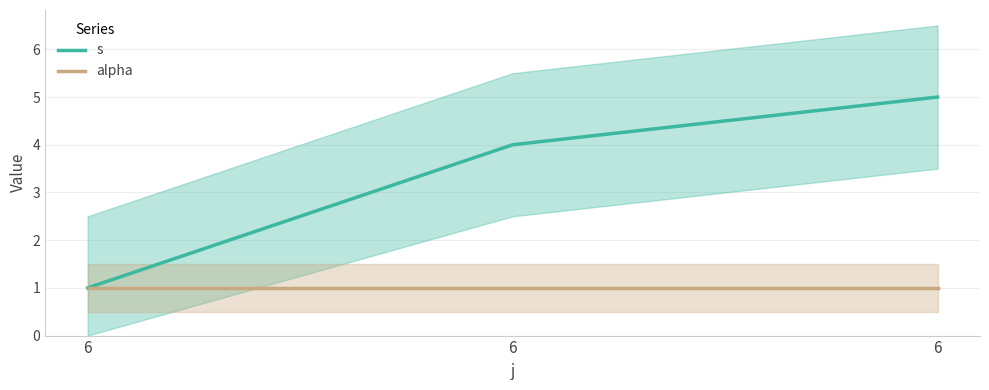

List the series in order of their overall mean, highest first.

s, alpha